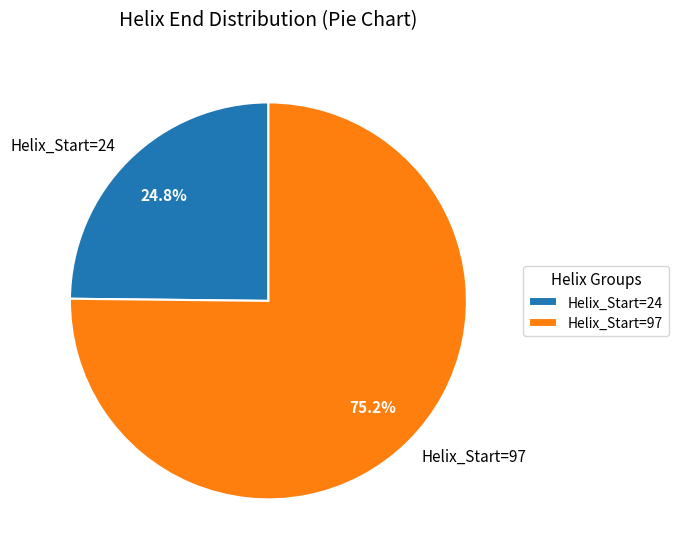

What is the smallest slice in the pie chart?

Helix_Start=24